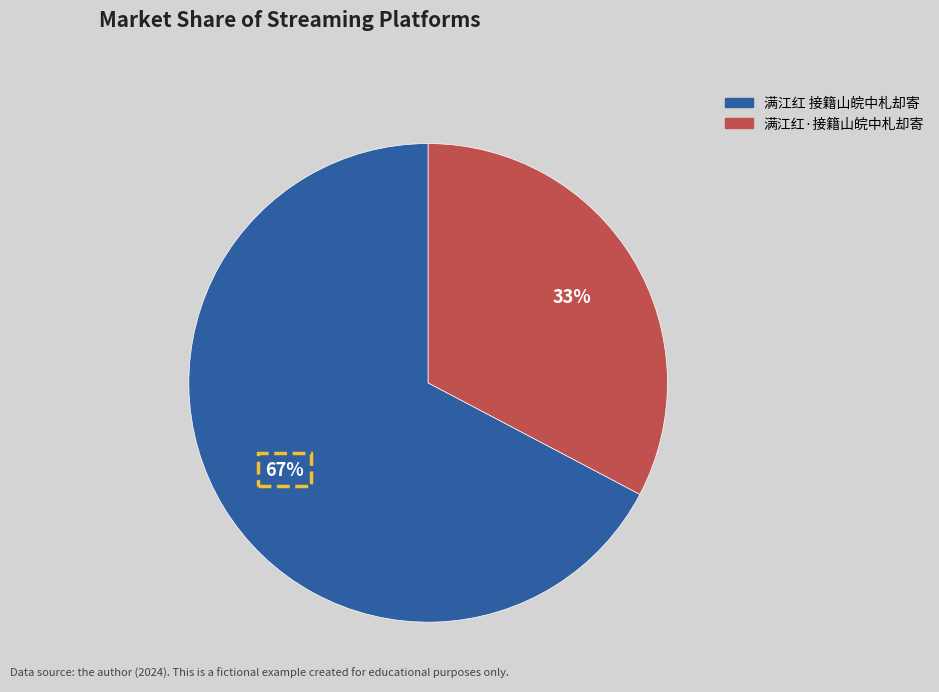

How many segments does this pie chart have?

2